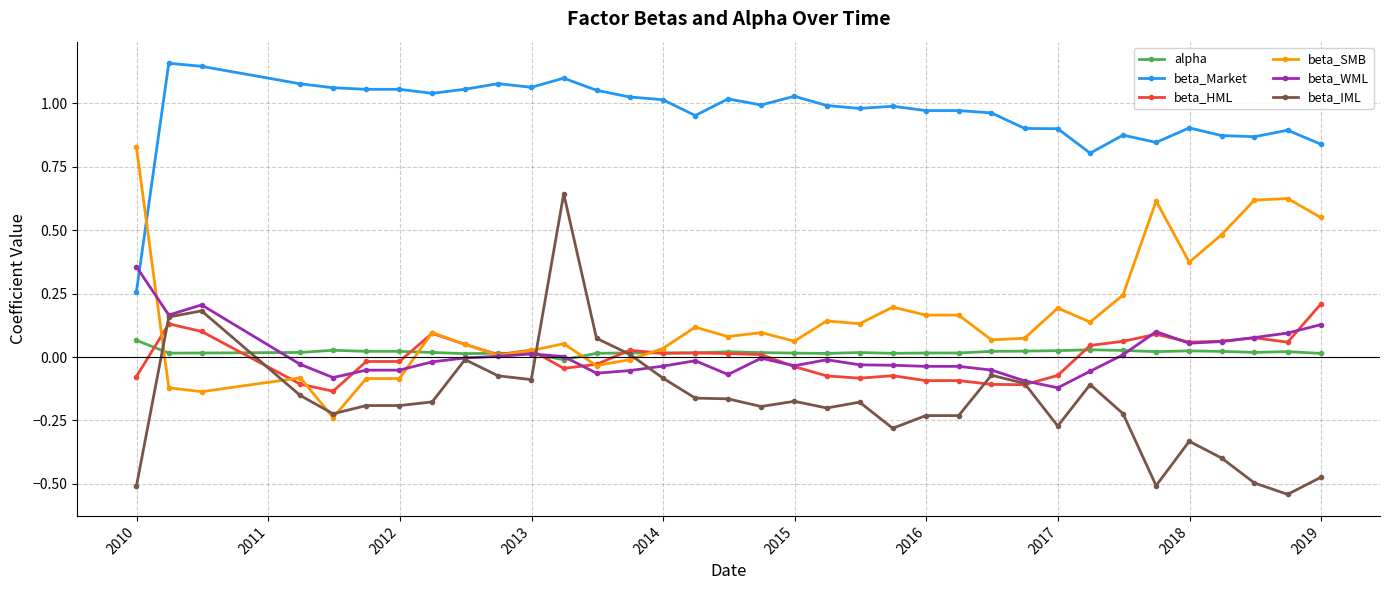

True or false: beta_HML and alpha intersect in this chart.

True